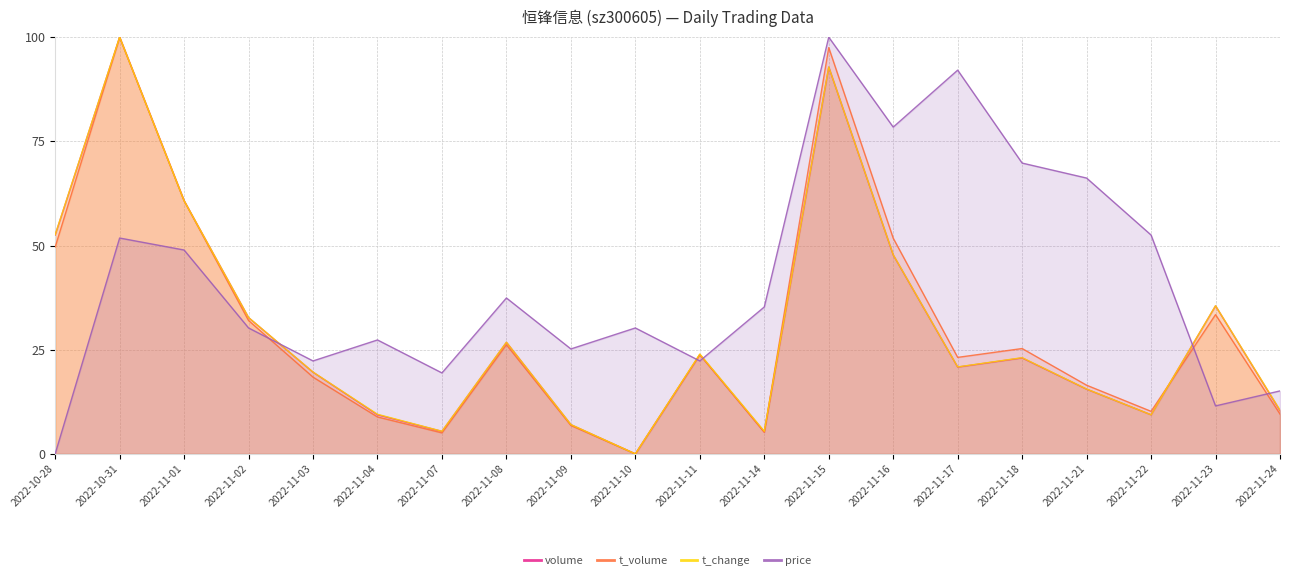

At which category does t_volume reach its first local peak?

2022-10-31